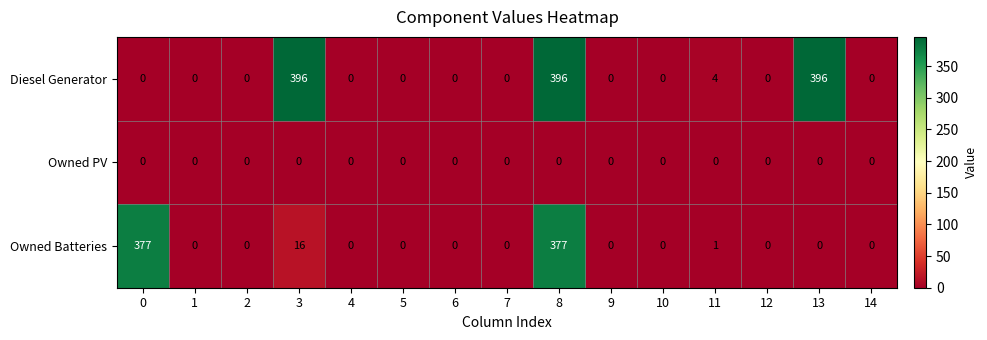

What is the greatest value displayed?

396